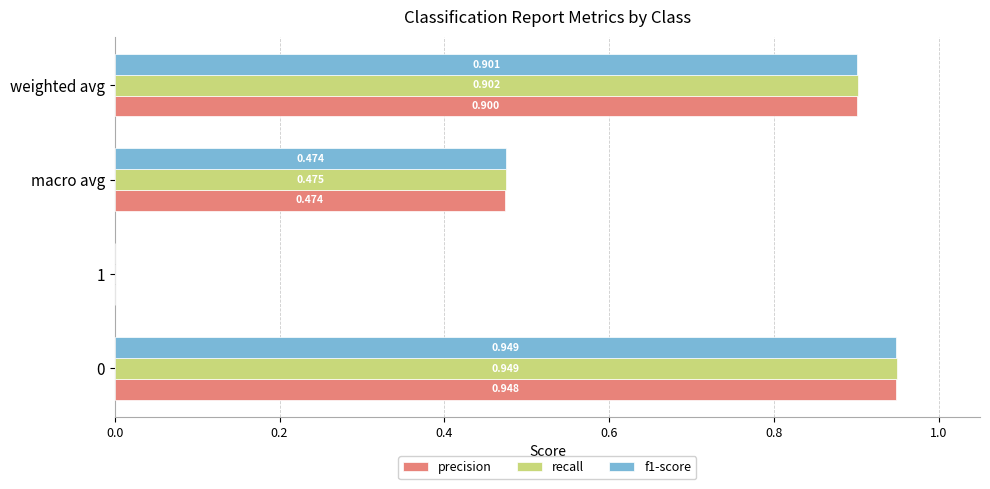

Is the value of precision at macro avg greater than the value of recall at 0?

No